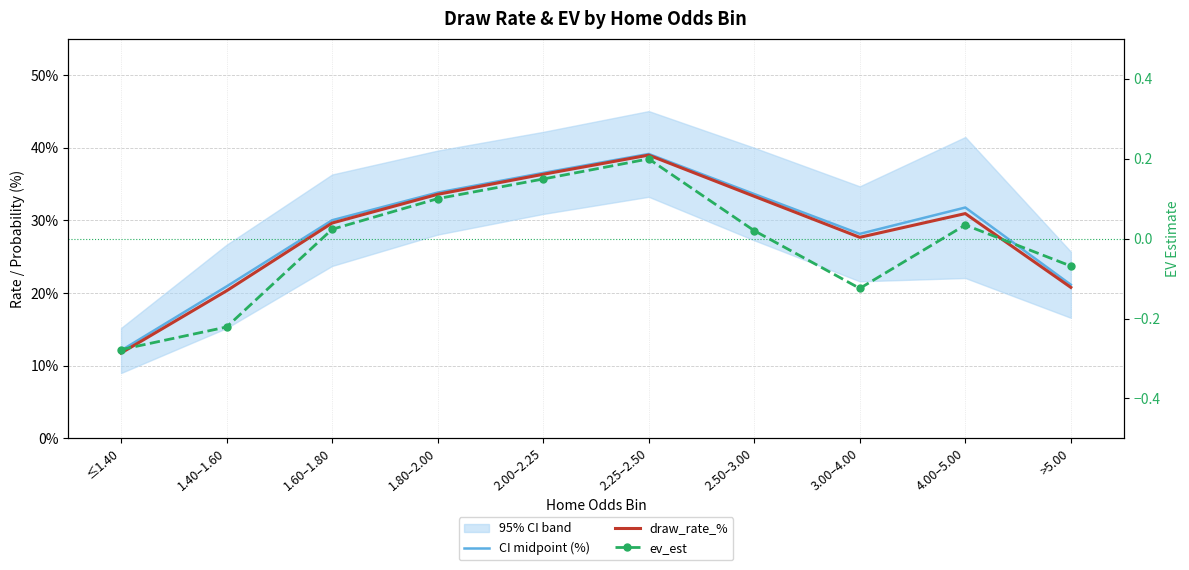

Reading left to right, extract all data points from this chart.

CI midpoint (%): ≤1.40=12.1	1.40–1.60=20.9	1.60–1.80=30.0	1.80–2.00=33.8	2.00–2.25=36.5	2.25–2.50=39.2	2.50–3.00=33.6	3.00–4.00=28.2	4.00–5.00=31.8	>5.00=21.2
draw_rate_%: ≤1.40=11.8	1.40–1.60=20.3	1.60–1.80=29.6	1.80–2.00=33.6	2.00–2.25=36.4	2.25–2.50=39.0	2.50–3.00=33.3	3.00–4.00=27.7	4.00–5.00=30.9	>5.00=20.8
ev_est: ≤1.40=-0.3	1.40–1.60=-0.2	1.60–1.80=0.0	1.80–2.00=0.1	2.00–2.25=0.1	2.25–2.50=0.2	2.50–3.00=0.0	3.00–4.00=-0.1	4.00–5.00=0.0	>5.00=-0.1